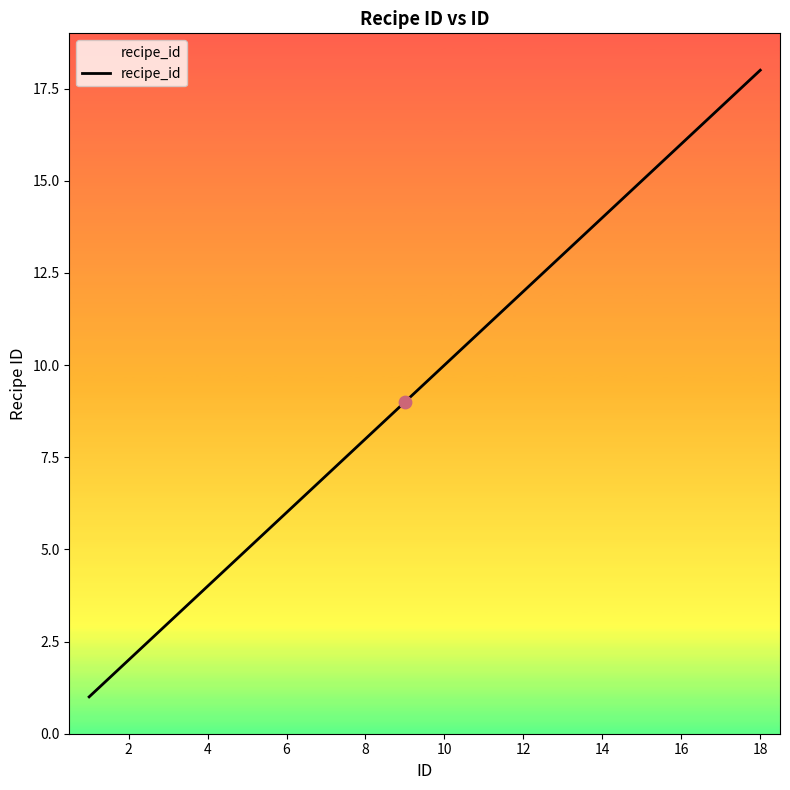

What is the greatest value displayed?

18